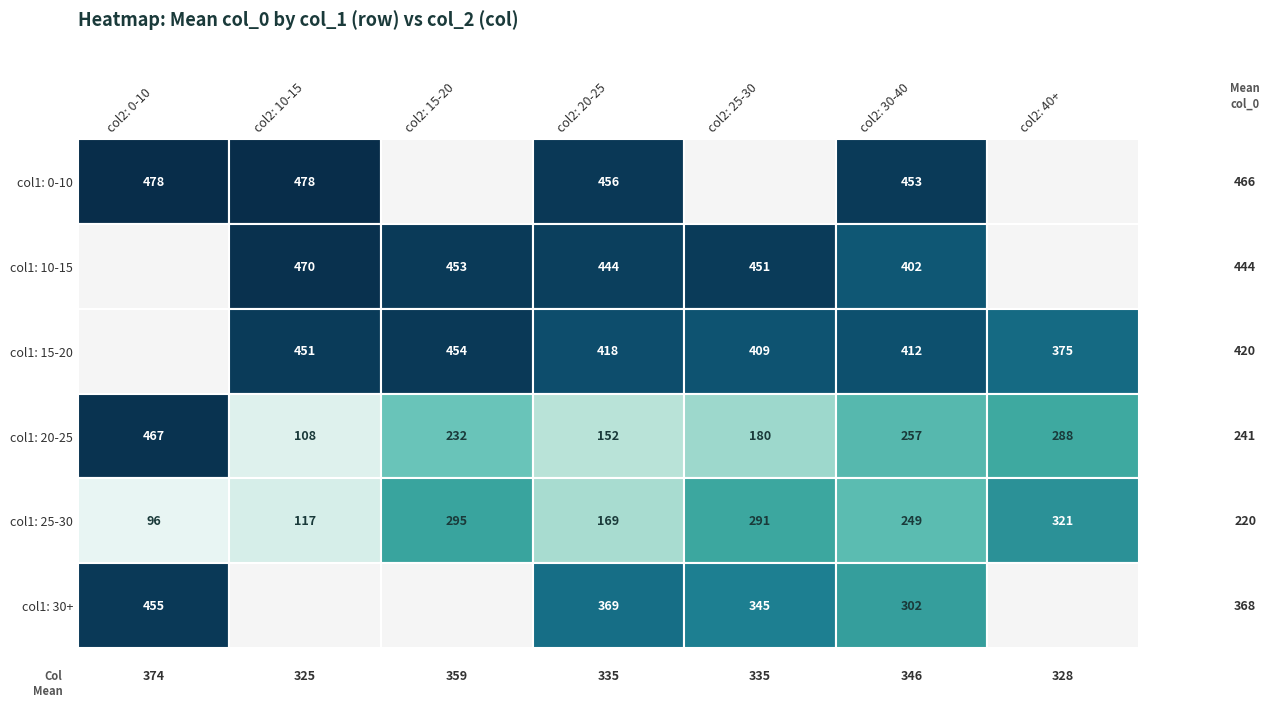

Is the value of 1 at 2 greater than the value of 0 at 16?

No